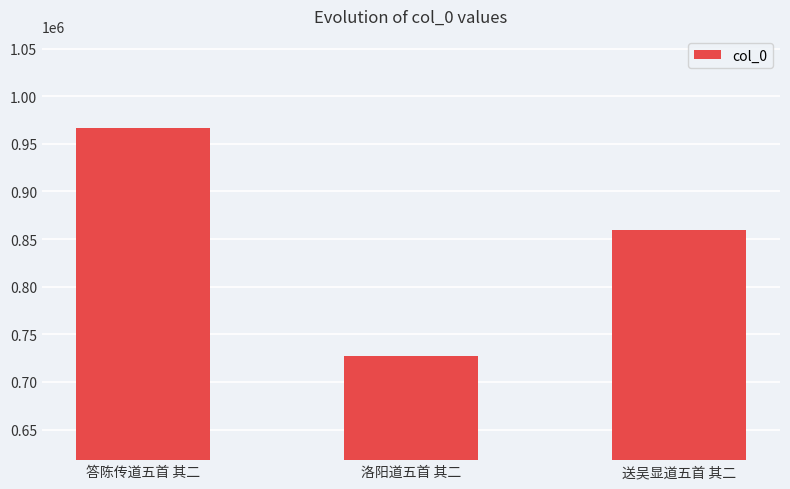

Reading left to right, extract all data points from this chart.

答陈传道五首 其二=966685	洛阳道五首 其二=726880	送吴显道五首 其二=859534